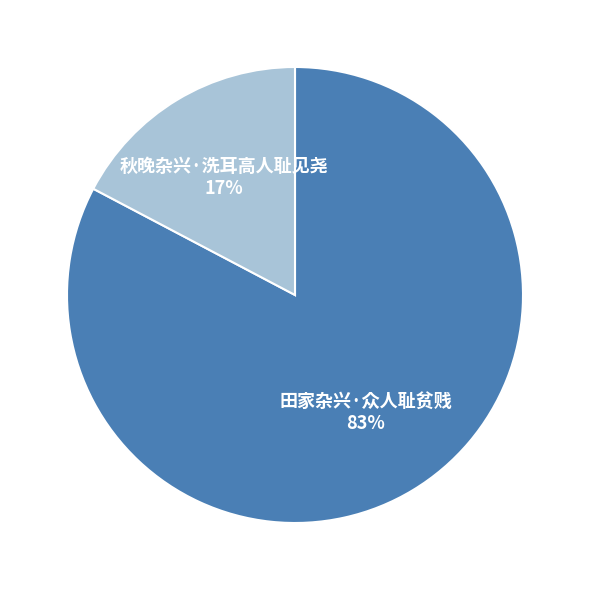

Combined, do 秋晚杂兴·洗耳高人耻见尧 and 田家杂兴·众人耻贫贱 account for over 50%?

Yes